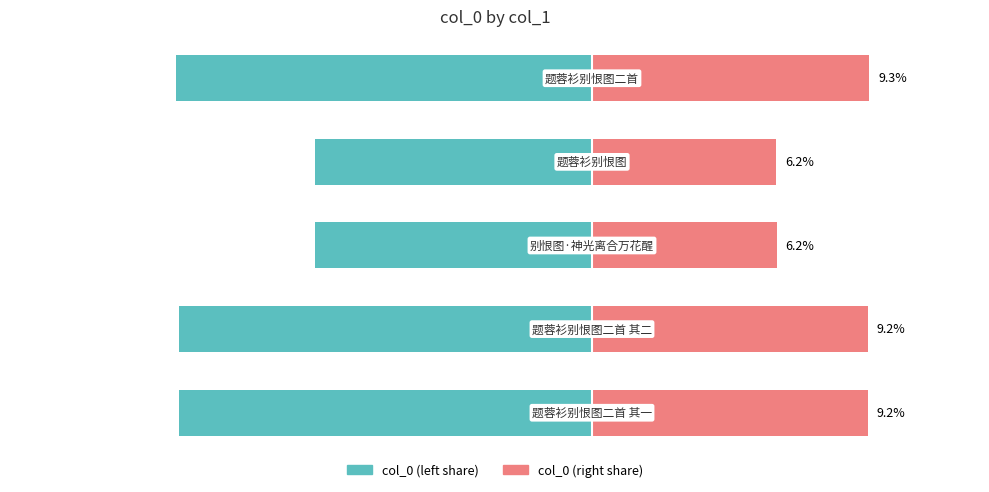

Which series changed the most between 0 and 2?

col_0 (left share)